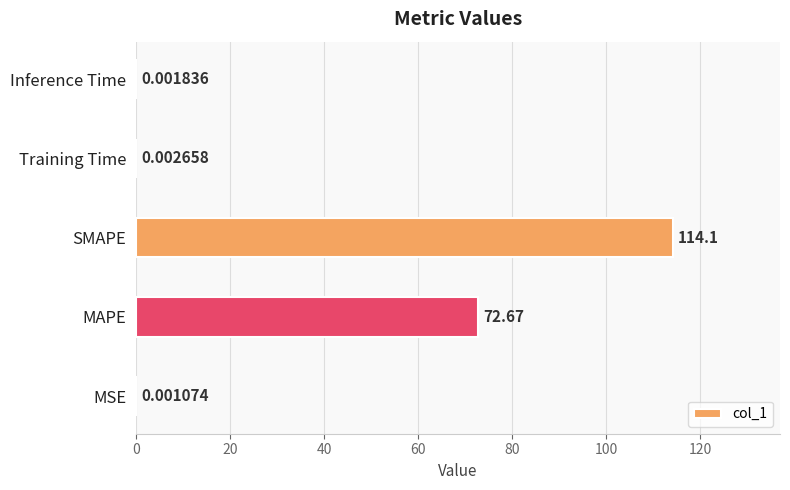

What is the sum of all values?

186.8